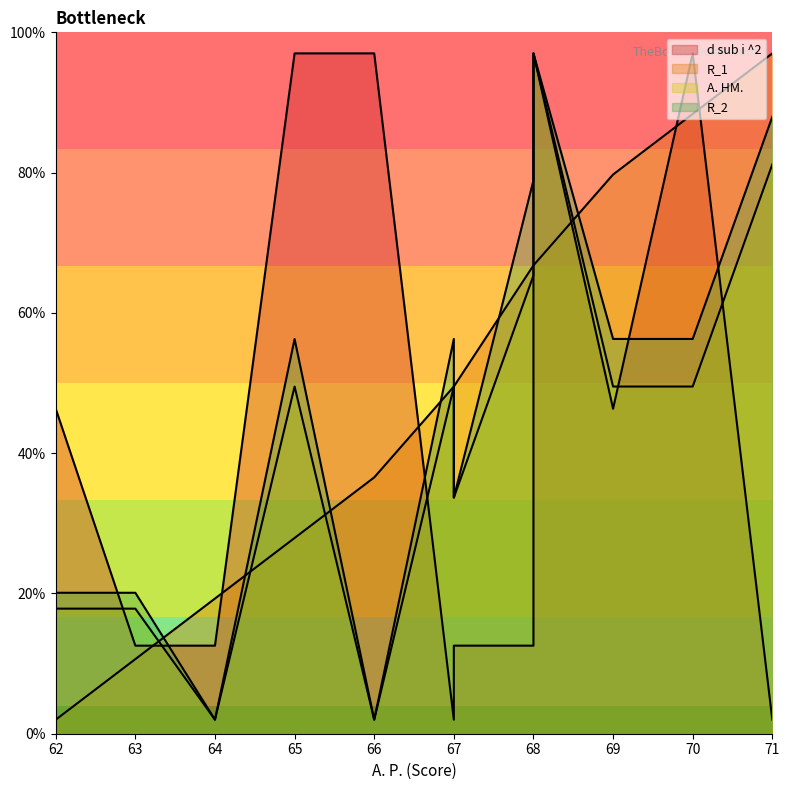

What is the sum of all d sub i ^2 values?

72.5